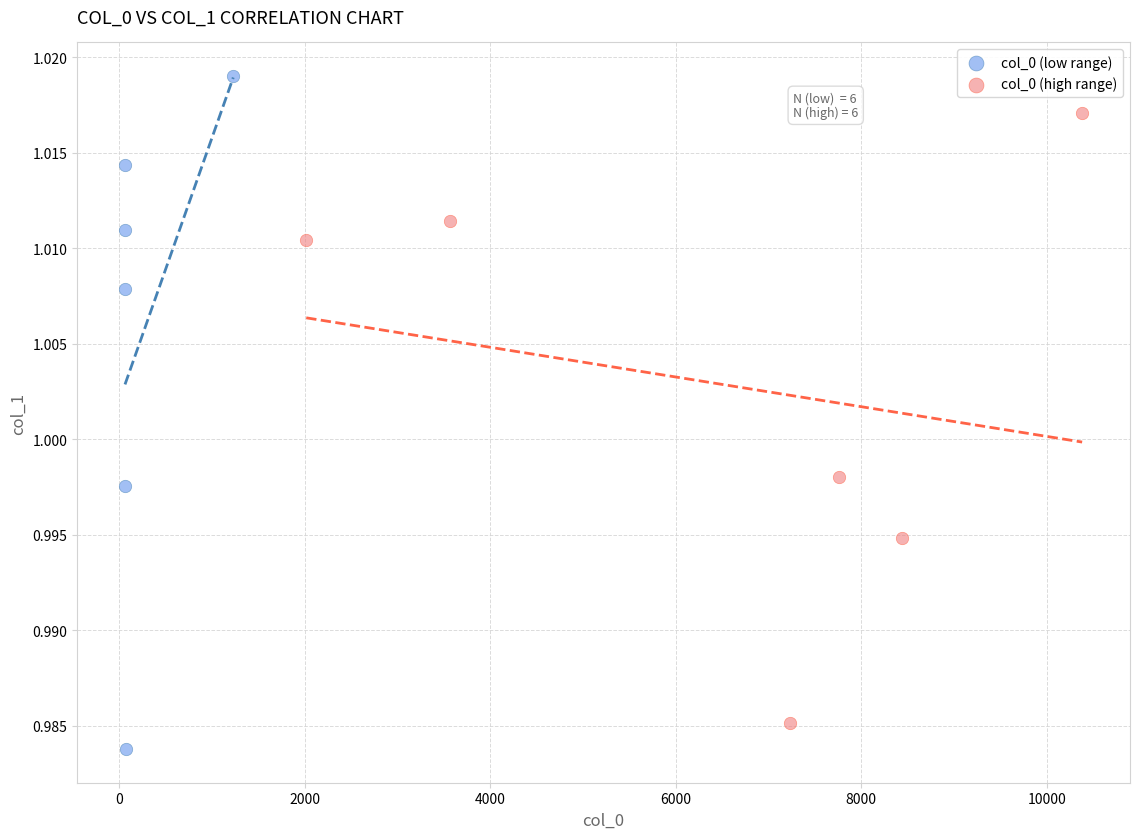

Which series contains the lowest Y value?

col_0 (low range)